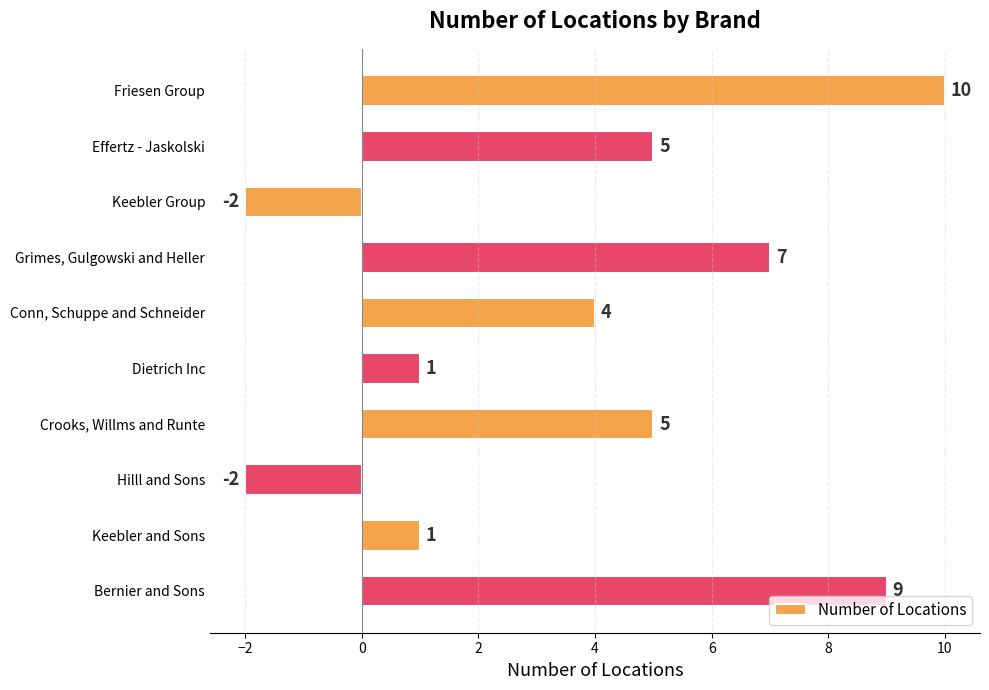

How many distinct data groups are displayed?

1